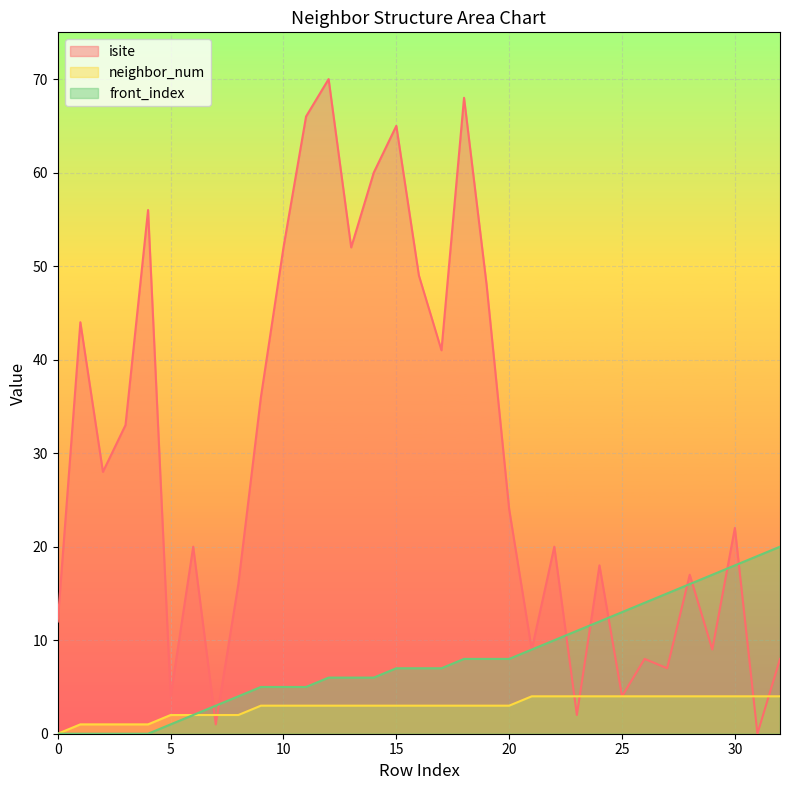

Does the chart display data point markers on the line(s)?

No